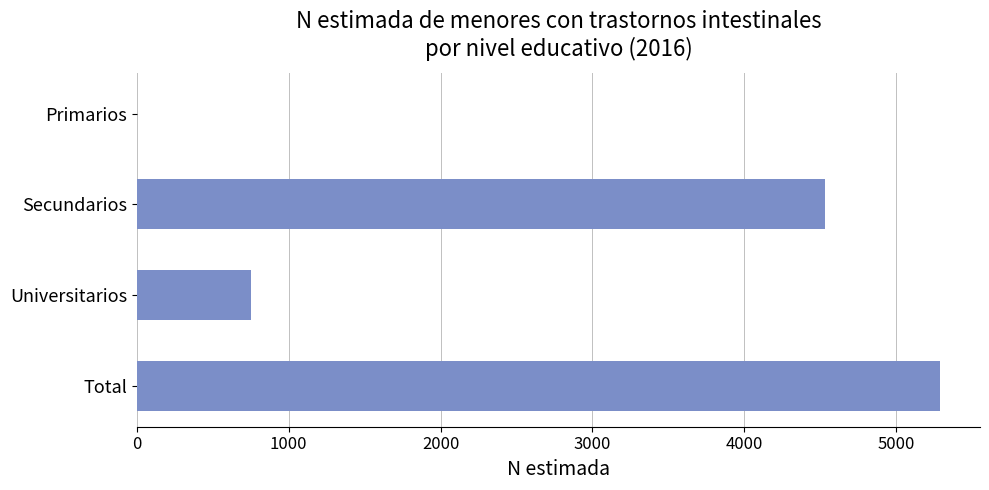

Is it true that the value at Secundarios is 975?

False